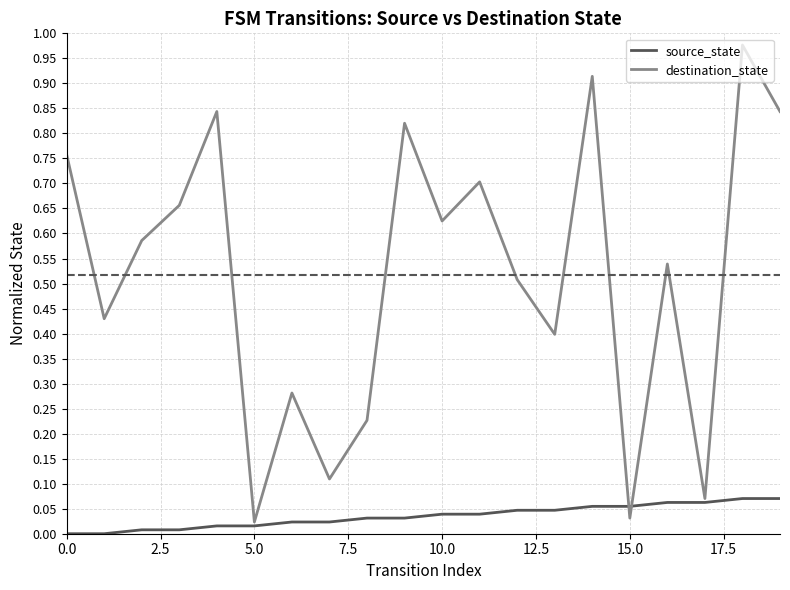

Which series has the widest spread of values?

destination_state